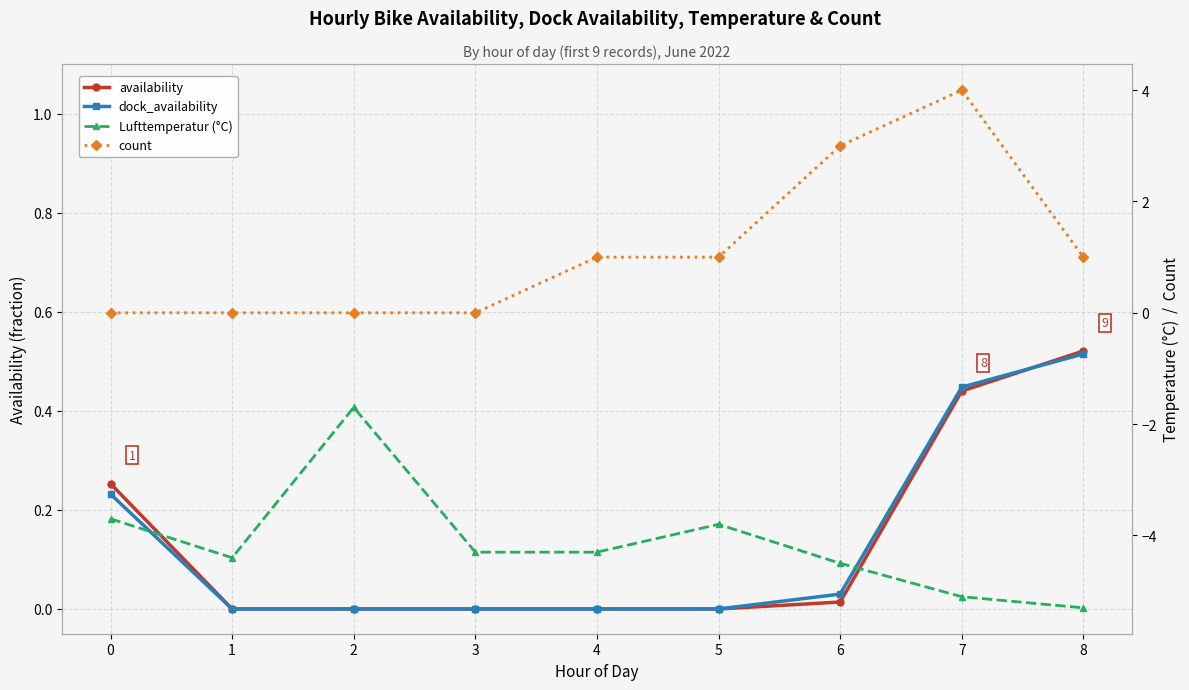

Reading right to left, extract all data points from this chart.

availability: 0.5	0.4	0.0	0.0	0.0	0.0	0.0	0.0	0.3
dock_availability: 0.5	0.4	0.0	0.0	0.0	0.0	0.0	0.0	0.2
Lufttemperatur (°C): -5.3	-5.1	-4.5	-3.8	-4.3	-4.3	-1.7	-4.4	-3.7
count: 1.0	4.0	3.0	1.0	1.0	0.0	0.0	0.0	0.0